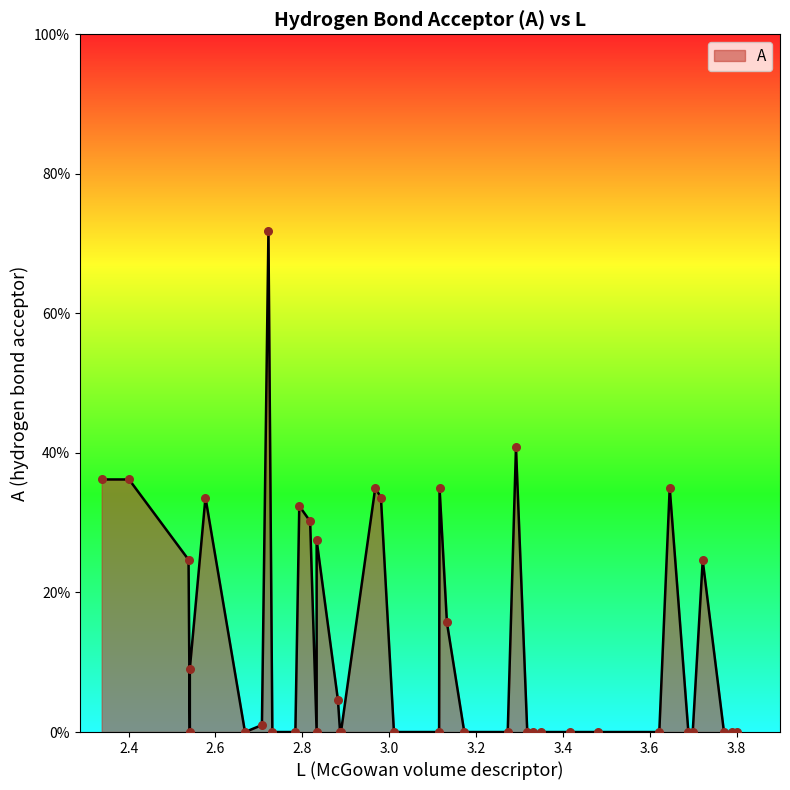

Between 3.35 and 2.722, which is larger?

2.722